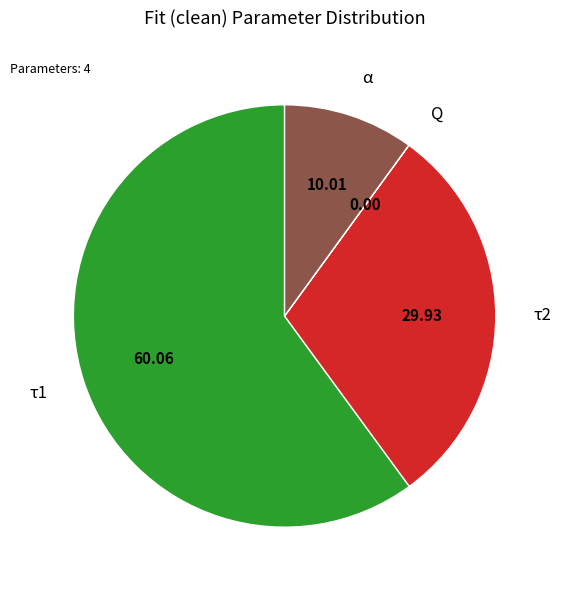

Does any single category account for the majority?

Yes